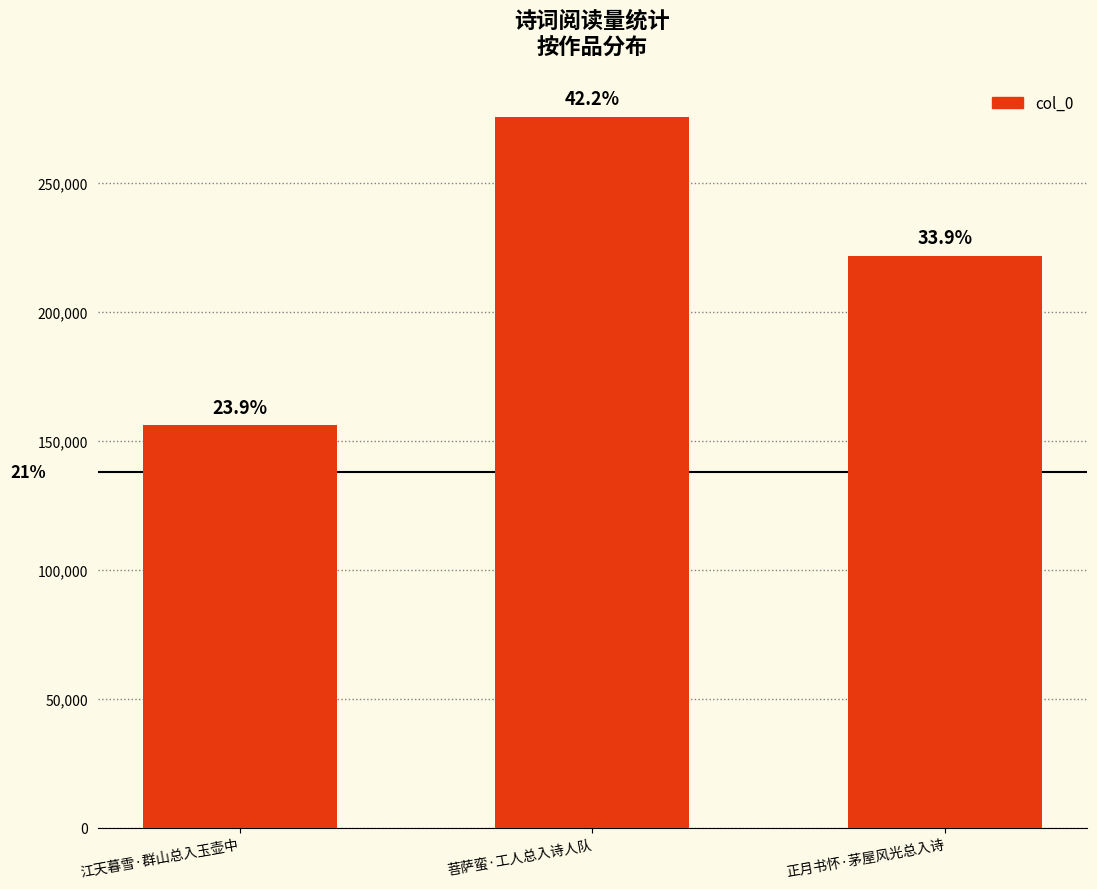

Which label corresponds to the smallest value in the chart?

江天暮雪·群山总入玉壶中